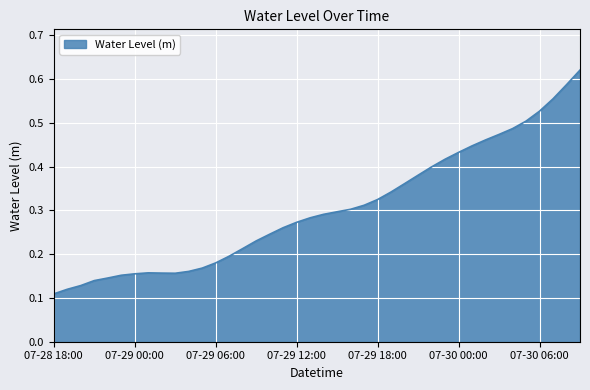

How many lines are shown in the chart?

1